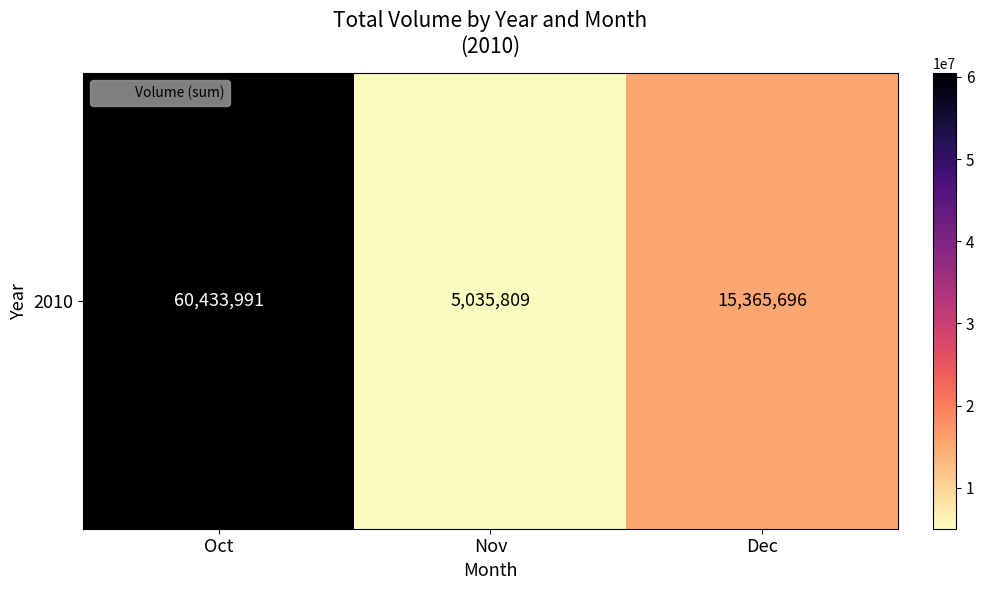

How many values are between 5035809 and 60433991?

3